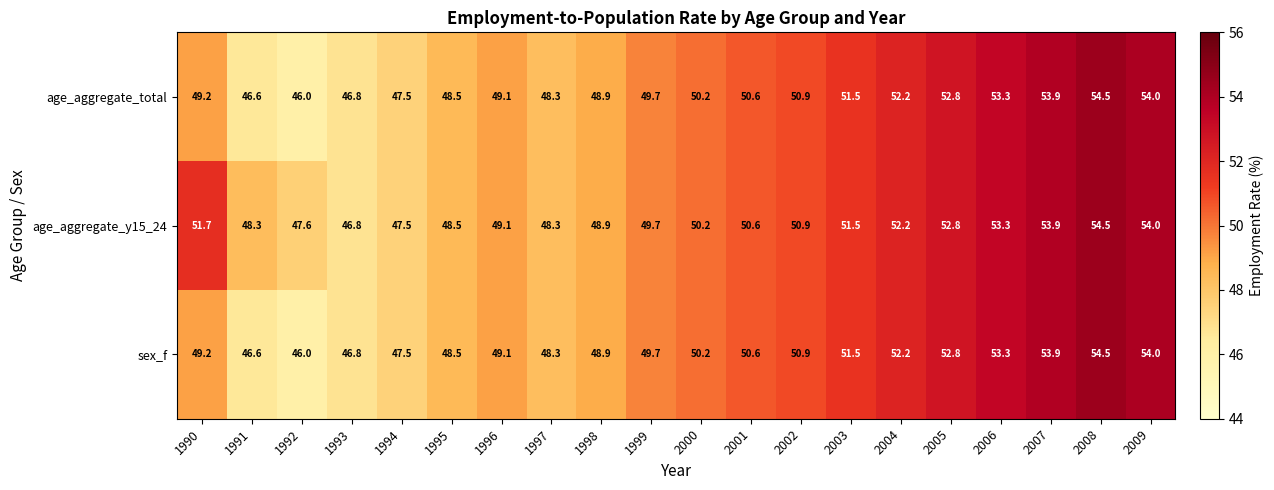

What is the average value of the sex_f series?

50.2